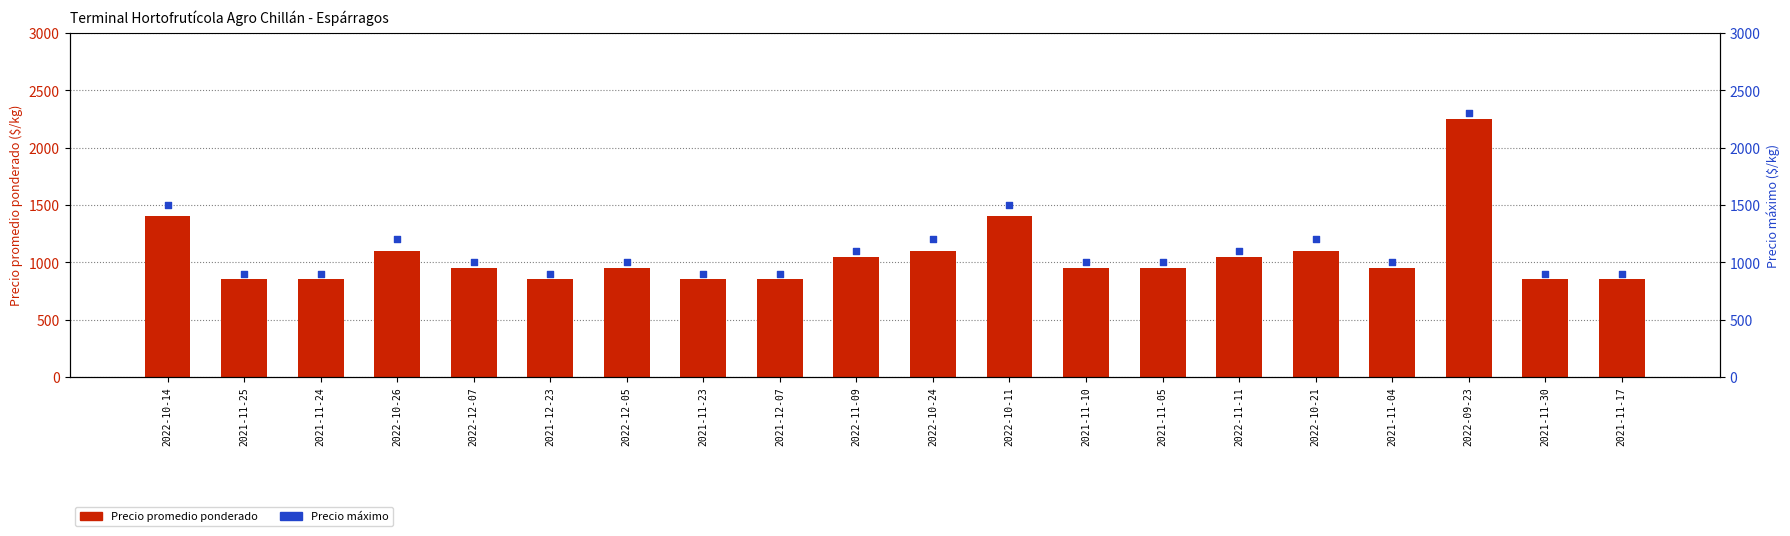

Which series reaches the minimum Y coordinate?

Precio promedio ponderado